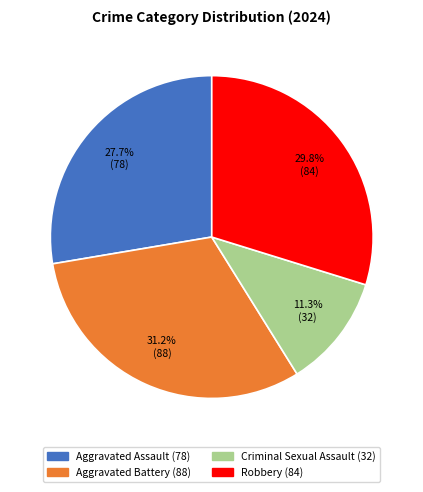

Is it true that Criminal Sexual Assault is 1% of the pie?

False